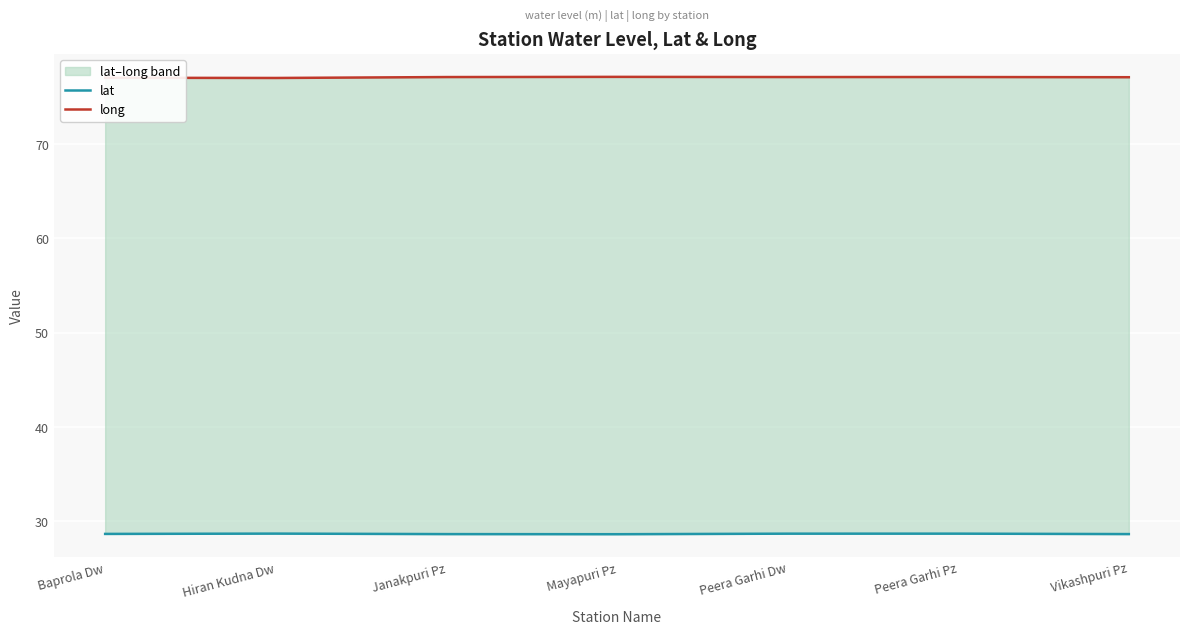

How many lines are shown in the chart?

2